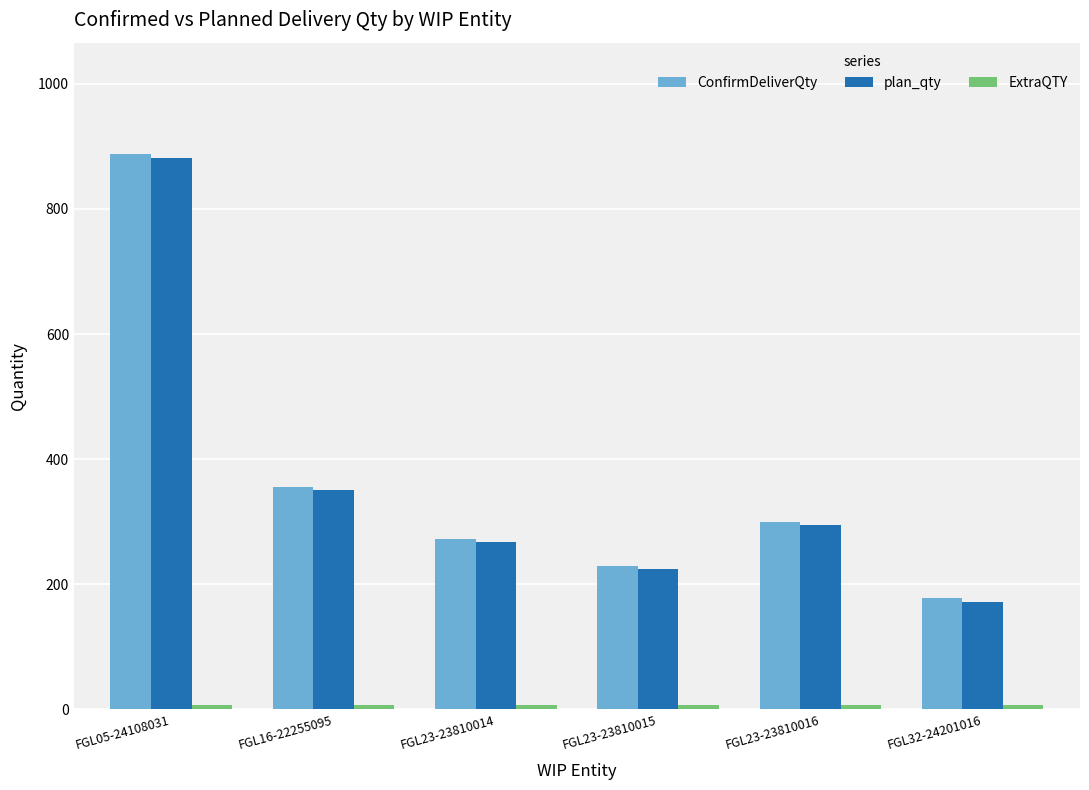

The value of ConfirmDeliverQty at FGL32-24201016 is 178. True or false?

True